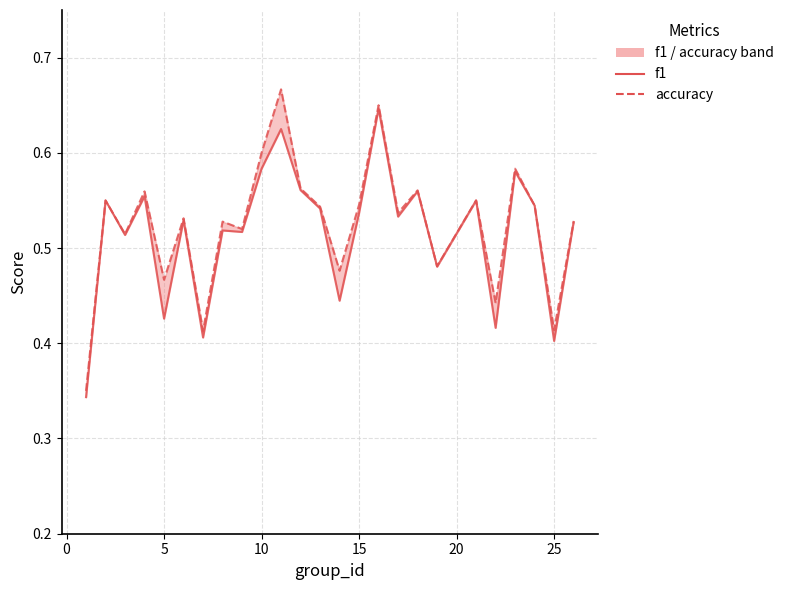

How many lines are shown in the chart?

2